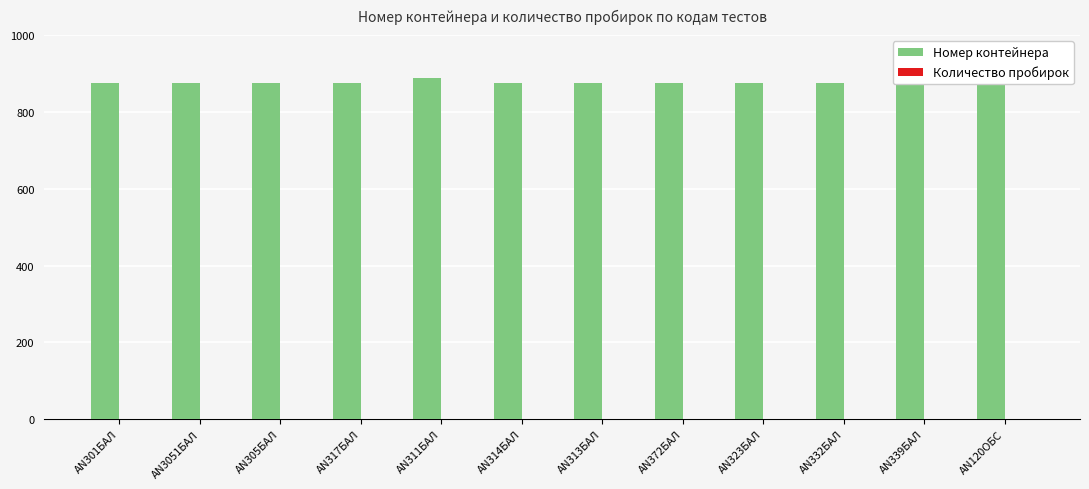

List the series in order of their peak value, highest first.

Номер контейнера, Количество пробирок